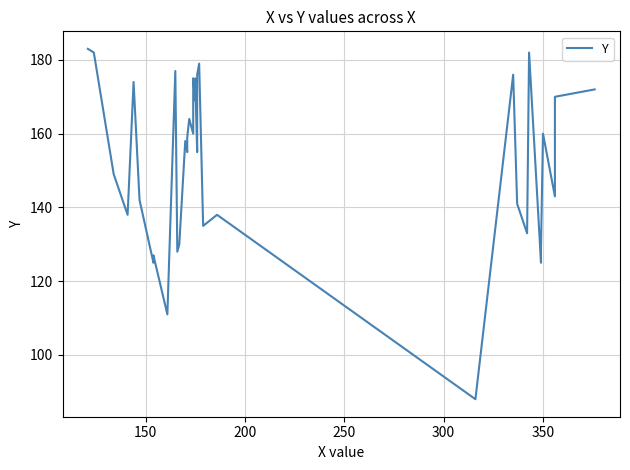

What is the average value?

154